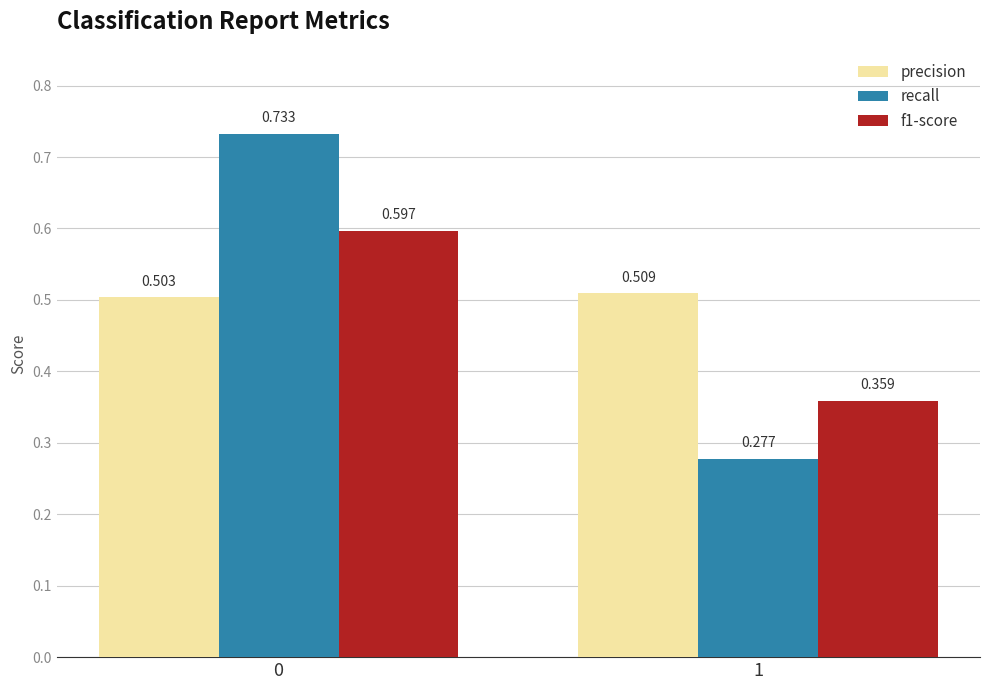

Which series has the largest total across all categories?

precision